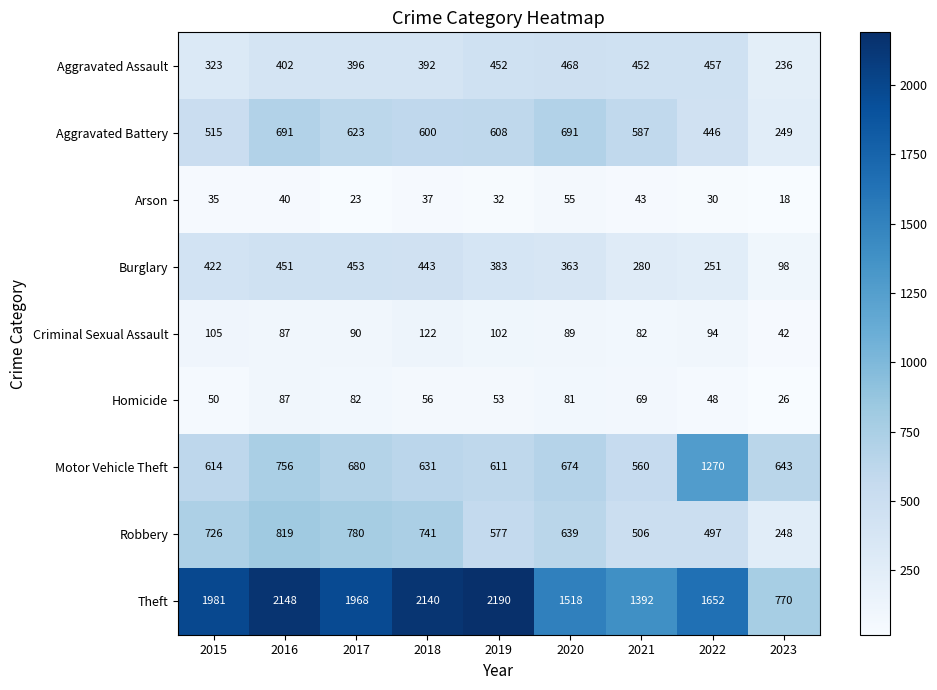

Is it true that Robbery equals 523 at 2016?

False